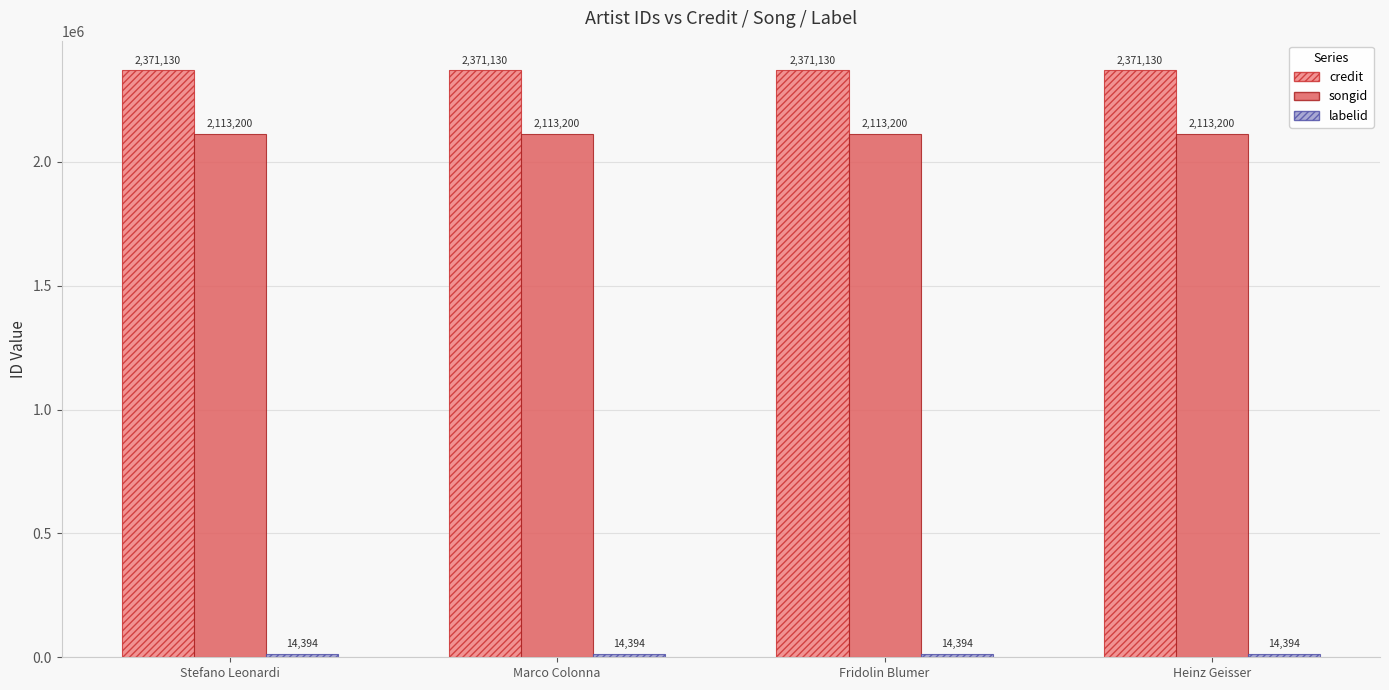

How many bars are there in total?

12